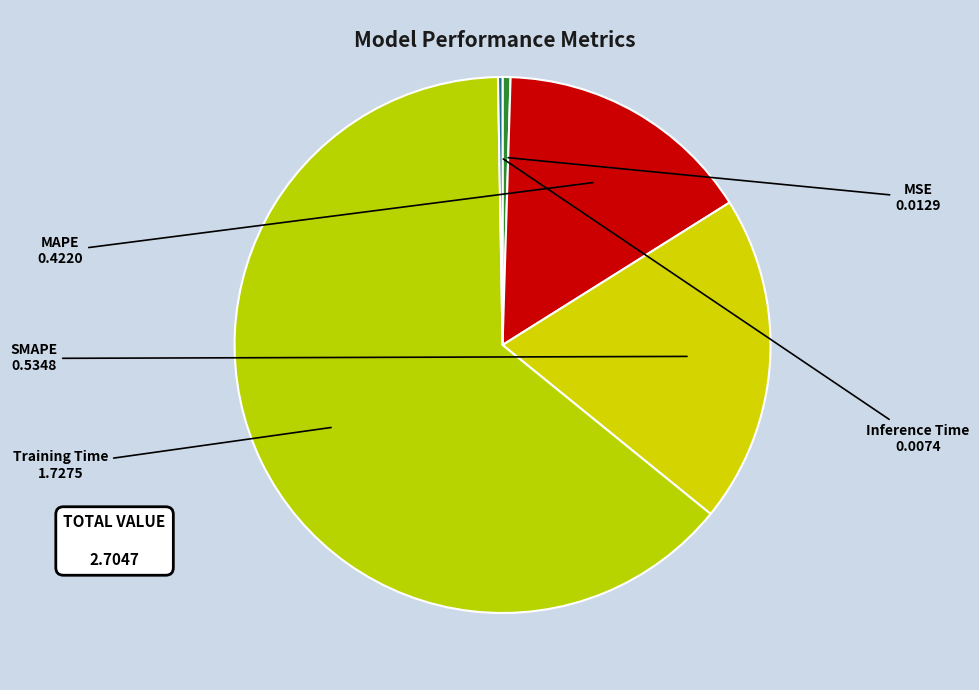

True or false: Training Time accounts for 72% of the total.

False